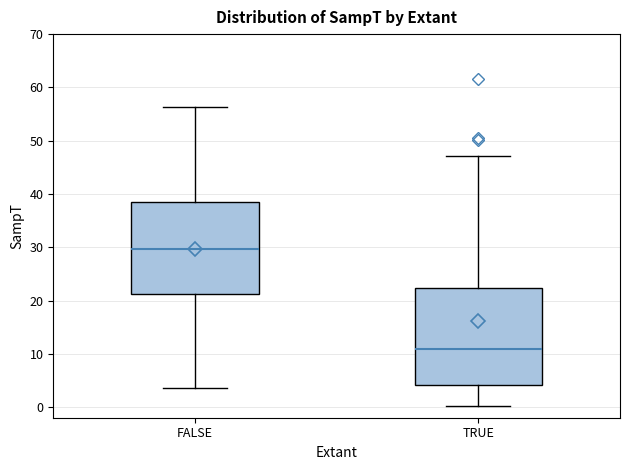

Reading left to right, read every box against the y-axis: the position of its median line, the range the box covers, and the ends of its whiskers. The values are not printed on the chart, so give them approximately, as read against the axis.

FALSE: median 30, box 21 to 38, whiskers 4 to 56
TRUE: median 11, box 4 to 22, whiskers 0 to 47